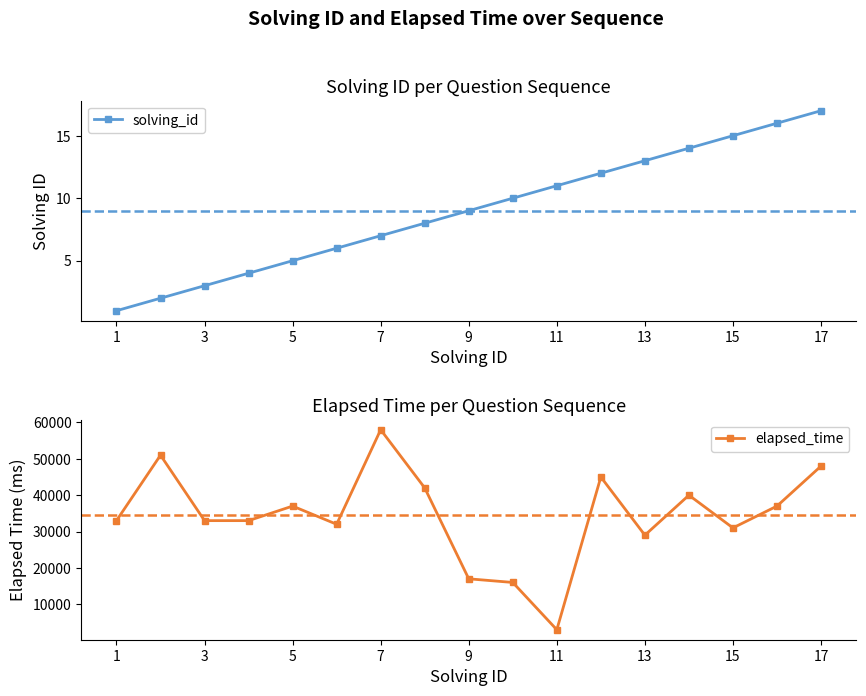

Which category has the lowest value in the elapsed_time series?

11